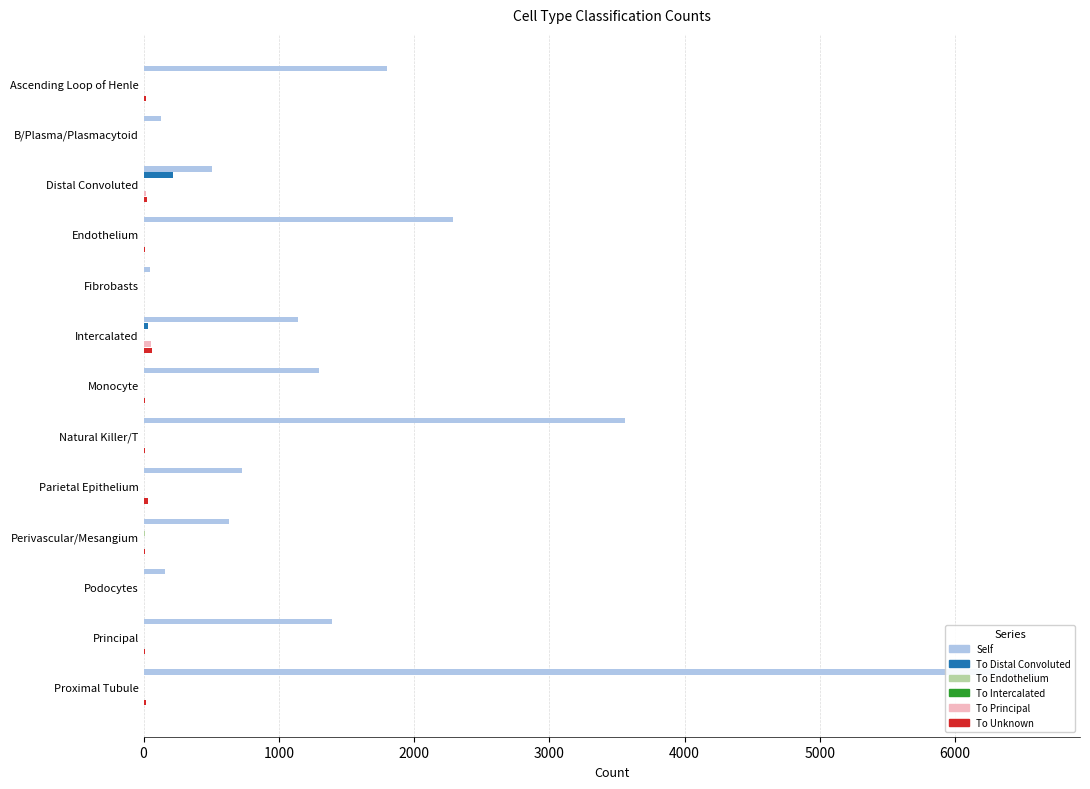

What are all the series names shown in the legend?

Self, To Distal Convoluted, To Endothelium, To Intercalated, To Principal, To Unknown